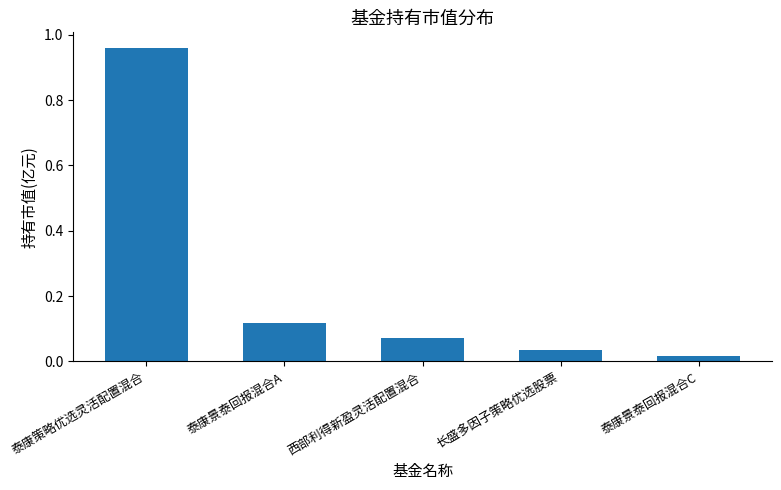

Is it true that the value at 泰康策略优选灵活配置混合 is 1.3?

False